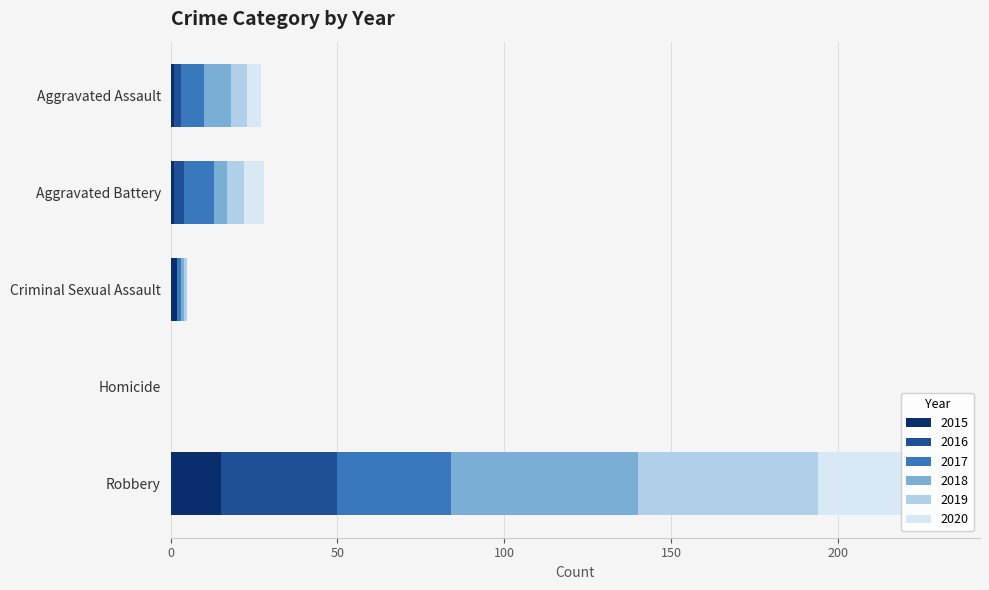

Reading right to left, transcribe all the data shown in this chart.

2015: Robbery=15	Homicide=0	Criminal Sexual Assault=2	Aggravated Battery=1	Aggravated Assault=1
2016: Robbery=35	Homicide=0	Criminal Sexual Assault=0	Aggravated Battery=3	Aggravated Assault=2
2017: Robbery=34	Homicide=0	Criminal Sexual Assault=1	Aggravated Battery=9	Aggravated Assault=7
2018: Robbery=56	Homicide=0	Criminal Sexual Assault=1	Aggravated Battery=4	Aggravated Assault=8
2019: Robbery=54	Homicide=0	Criminal Sexual Assault=1	Aggravated Battery=5	Aggravated Assault=5
2020: Robbery=37	Homicide=0	Criminal Sexual Assault=0	Aggravated Battery=6	Aggravated Assault=4